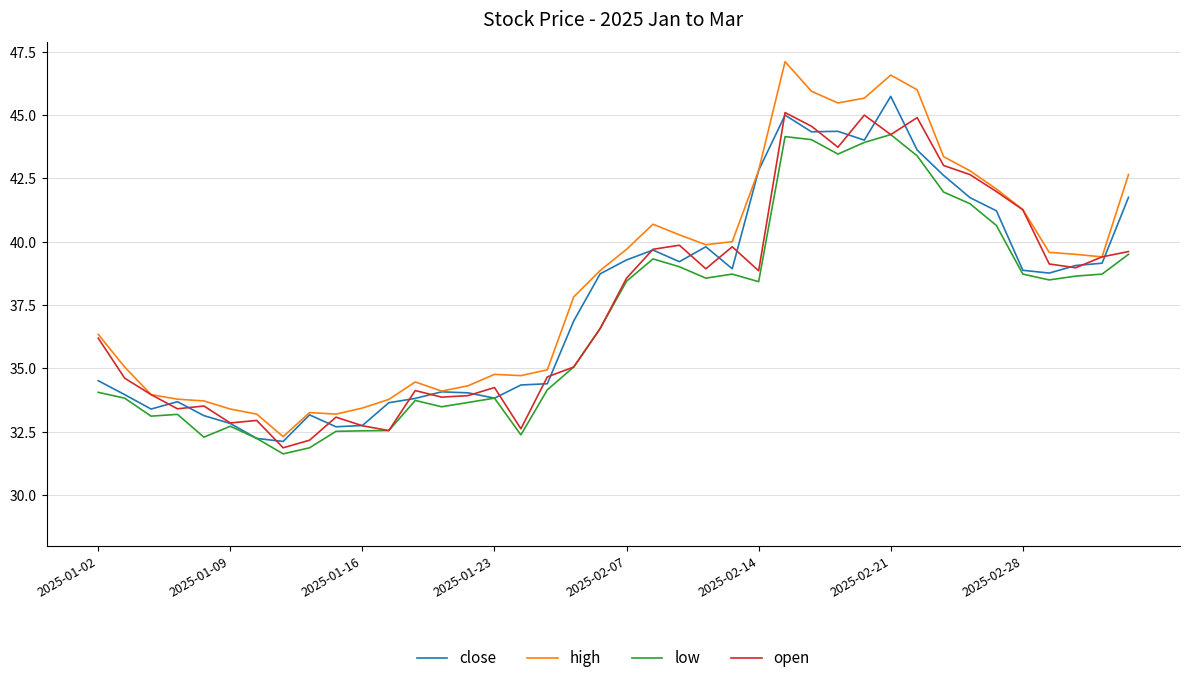

What is the minimum value for open?

31.9